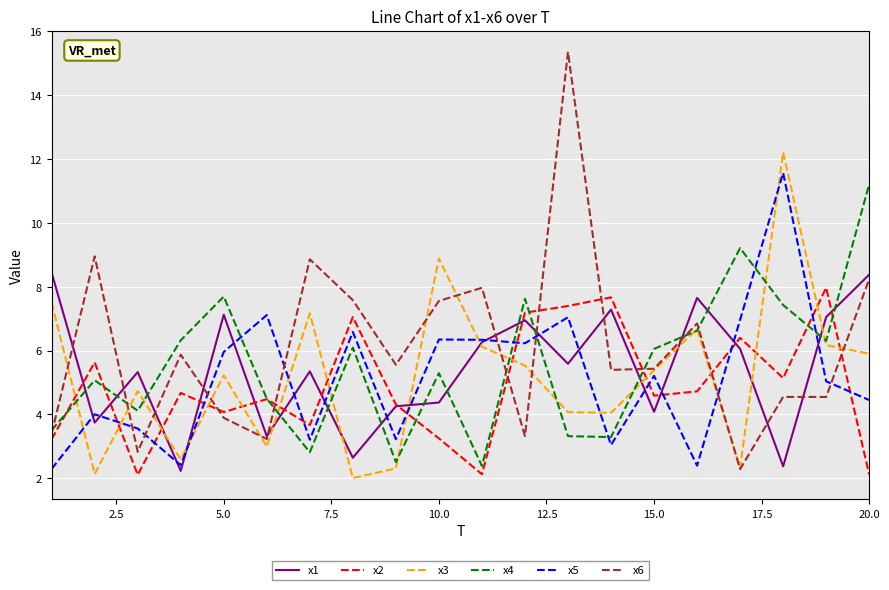

What is the minimum value shown in the chart?

2.0